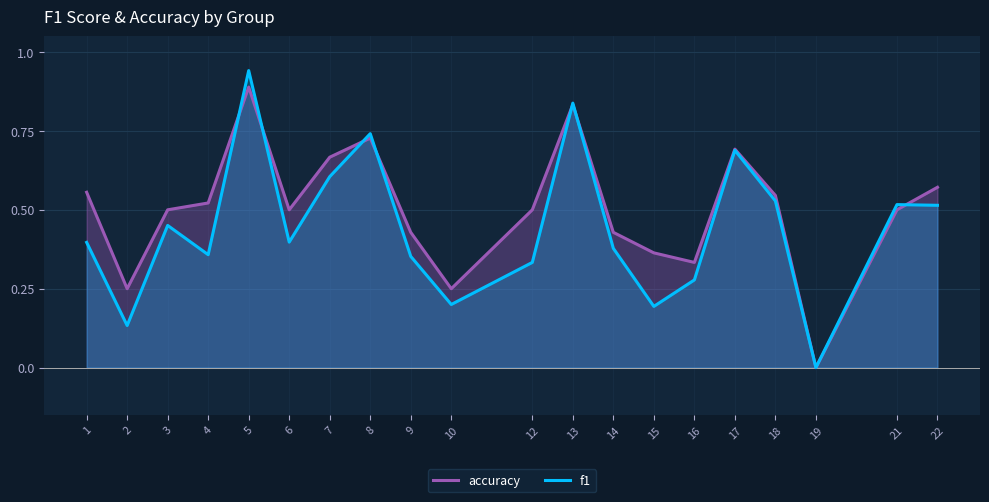

Does the chart display data point markers on the line(s)?

No